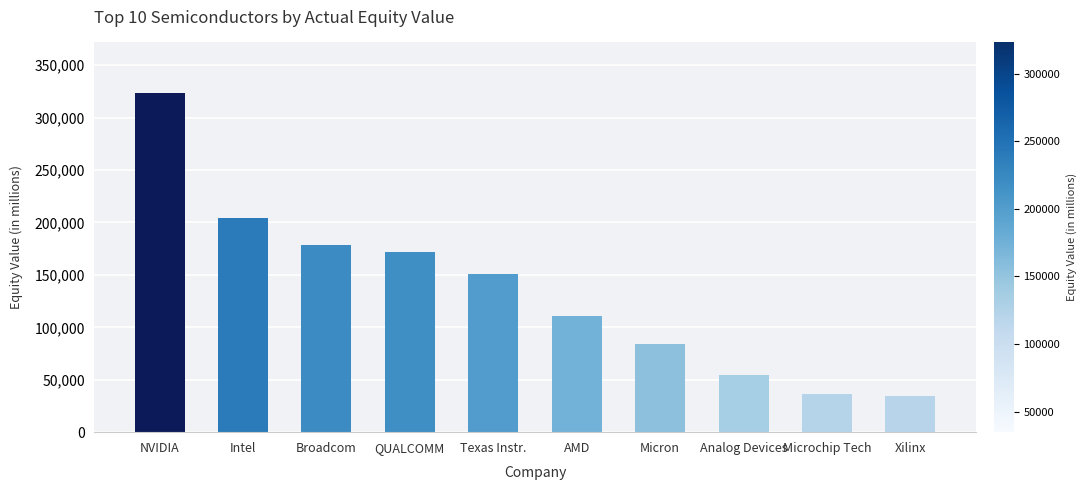

What is the minimum value shown in the chart?

34750.9